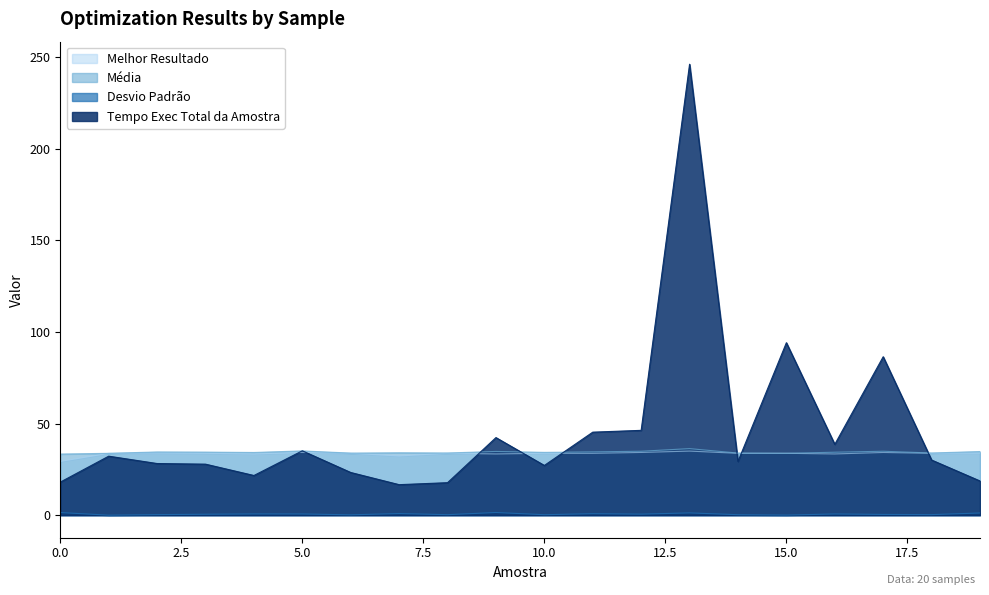

At which category does the chart reach its peak across all series?

13